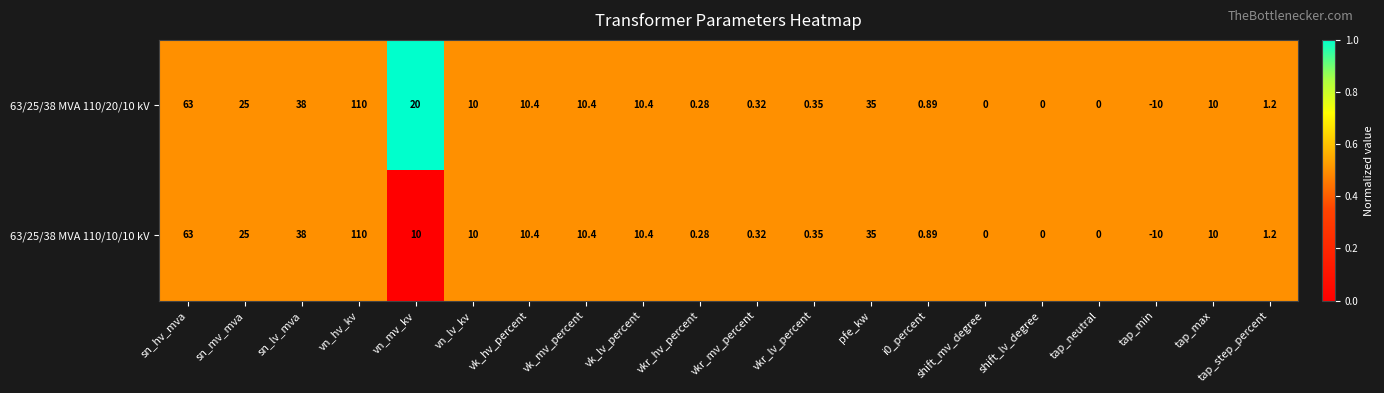

At which category is the sum across all series the highest?

vn_hv_kv